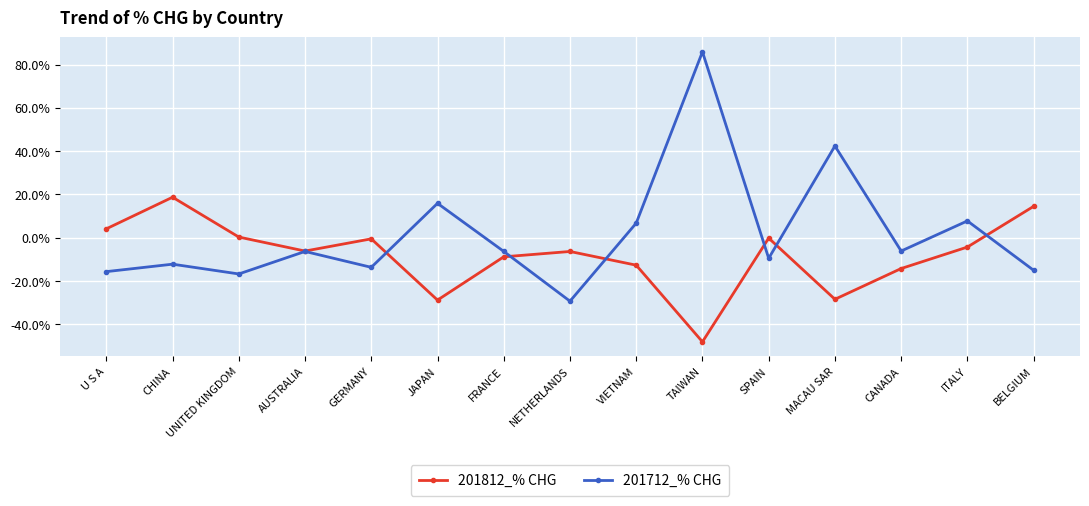

Which series changed the most between JAPAN and MACAU SAR?

201712_% CHG